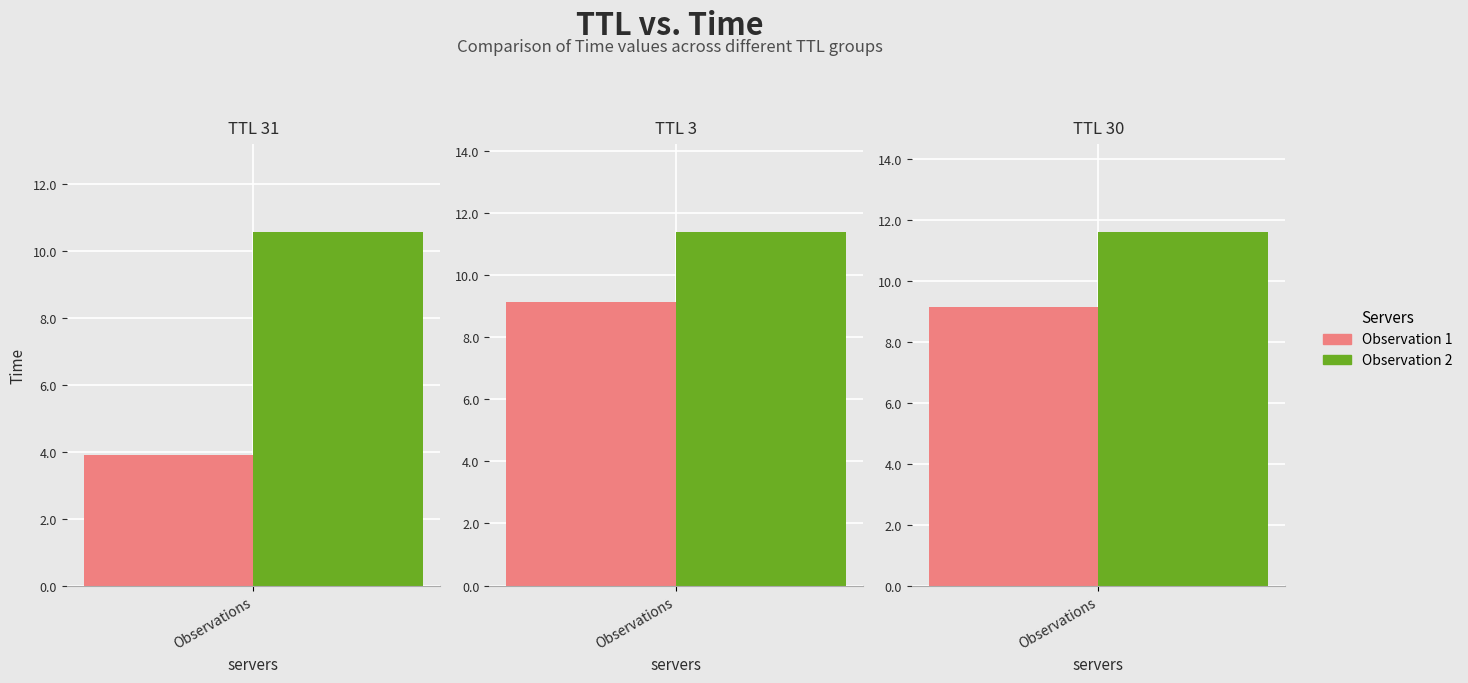

What is the average value of the 31 series?

7.2